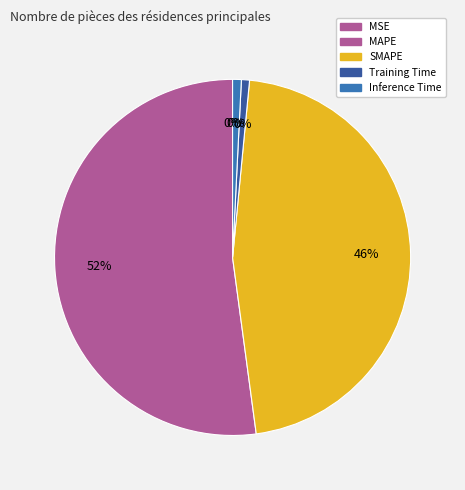

True or false: Inference Time accounts for 11% of the total.

False